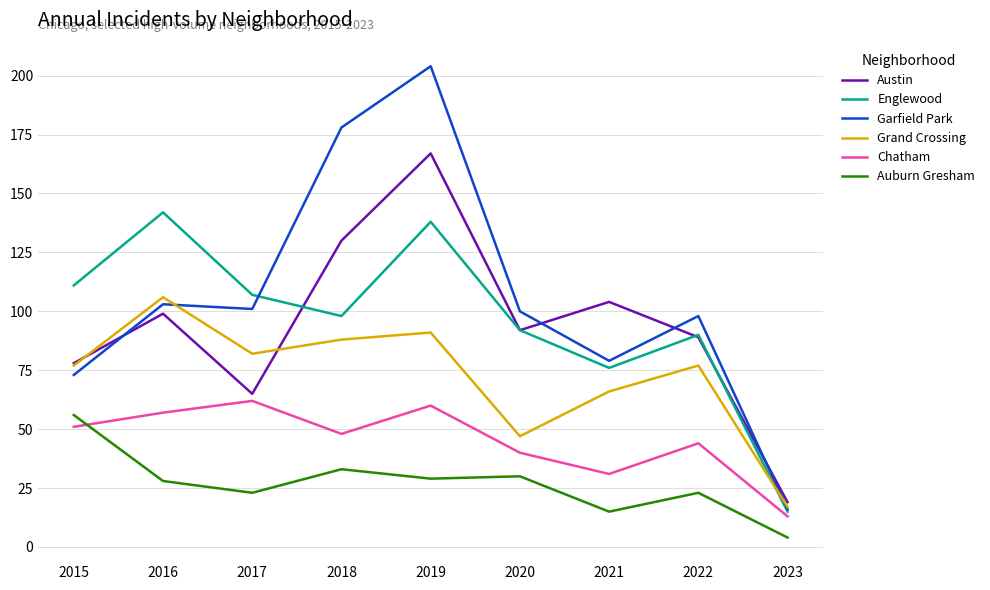

What are all the series names shown in the legend?

Austin, Englewood, Garfield Park, Grand Crossing, Chatham, Auburn Gresham